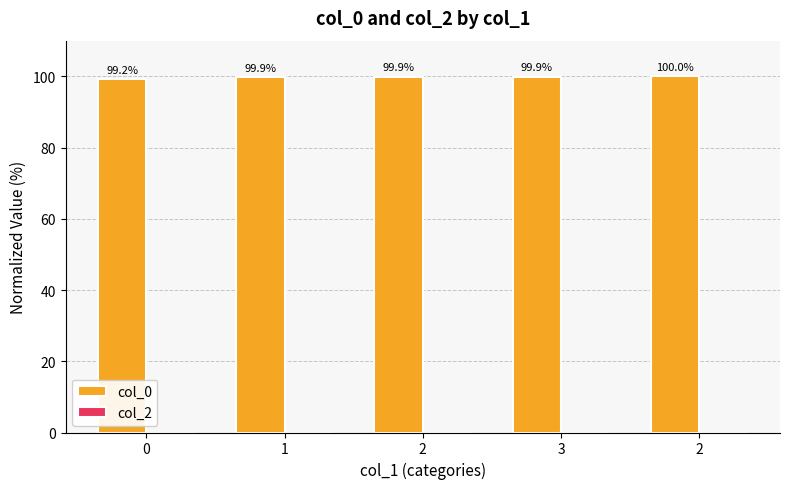

How many bars are there in total?

5